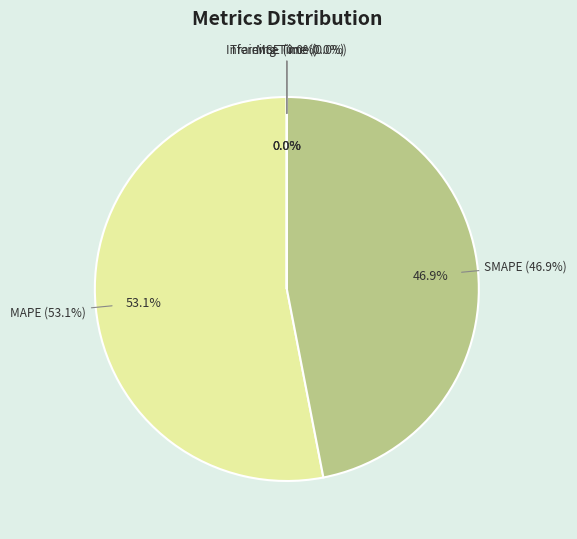

Which slice is the largest?

MAPE